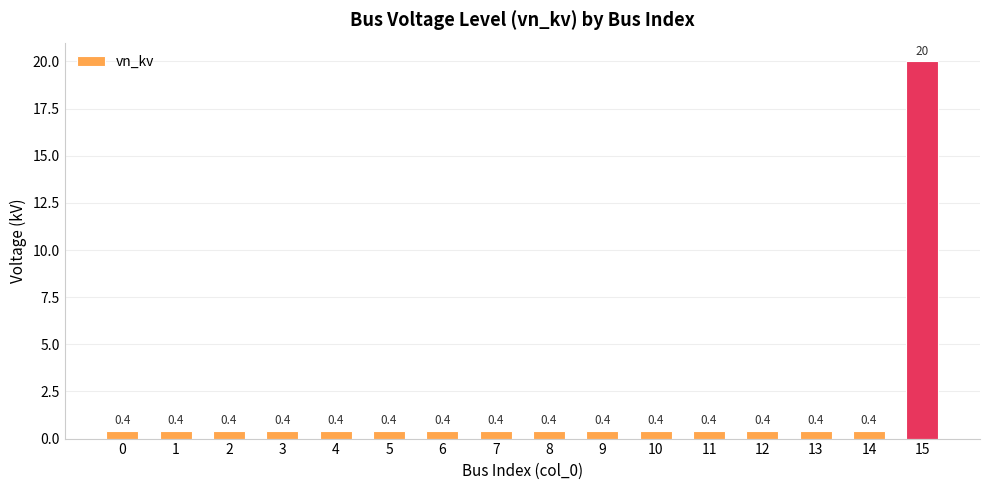

What is the approximate value at 5?

0.4